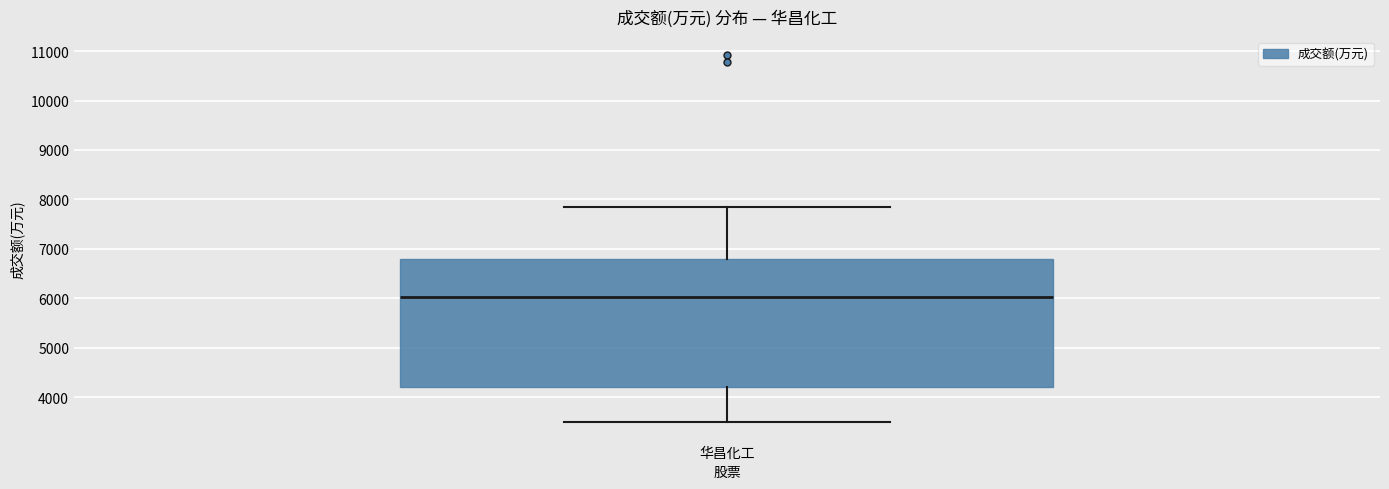

Transcribe this box plot: give where the median line is, the range the box spans, and where the two whiskers end, as read against the y-axis. The values are not printed on the chart, so give them approximately, as read against the axis.

median 6000, box 4200 to 6800, whiskers 3500 to 7900